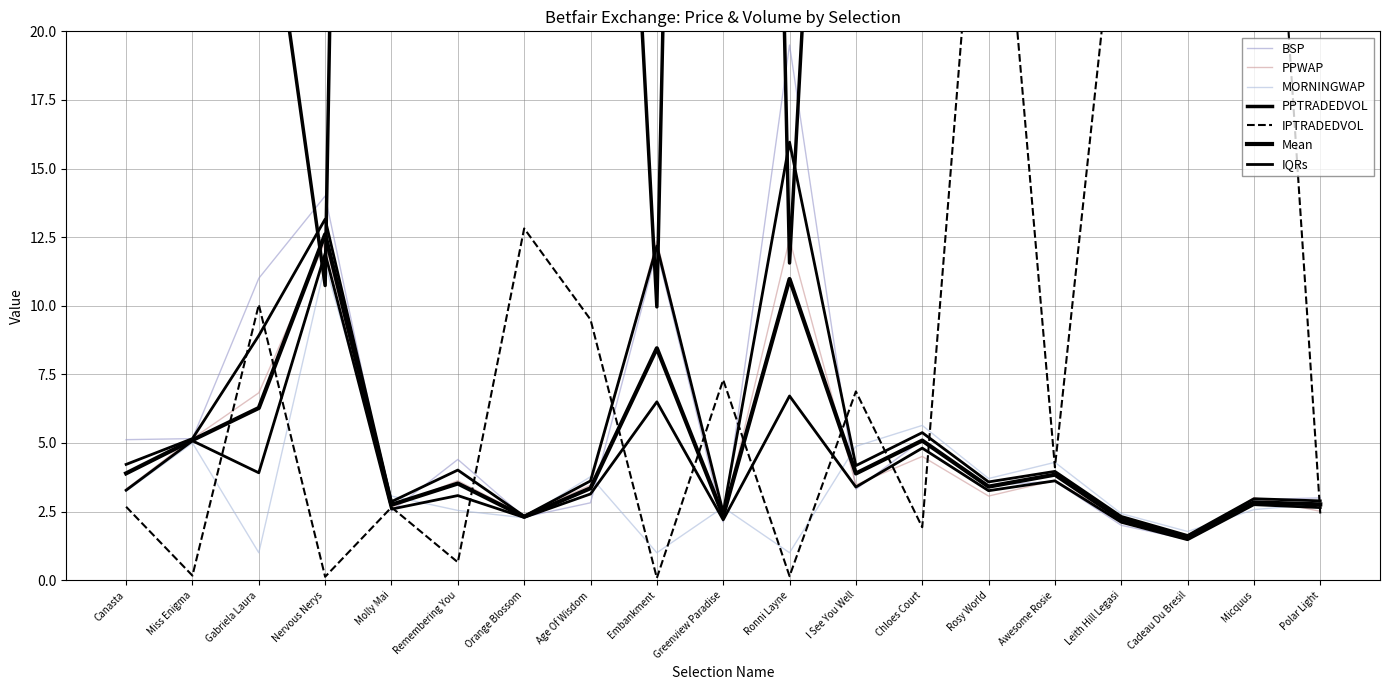

Which series has the largest total across all categories?

PPTRADEDVOL